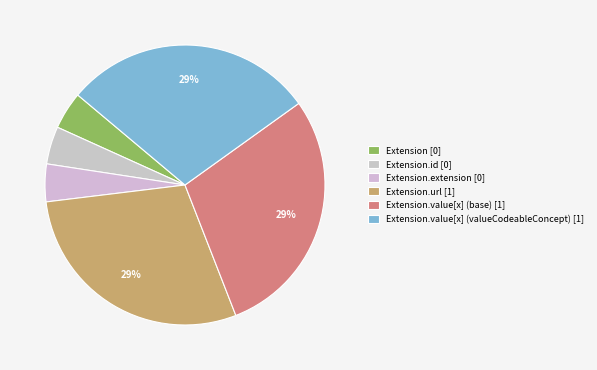

Which category has the smallest portion of the pie?

Extension